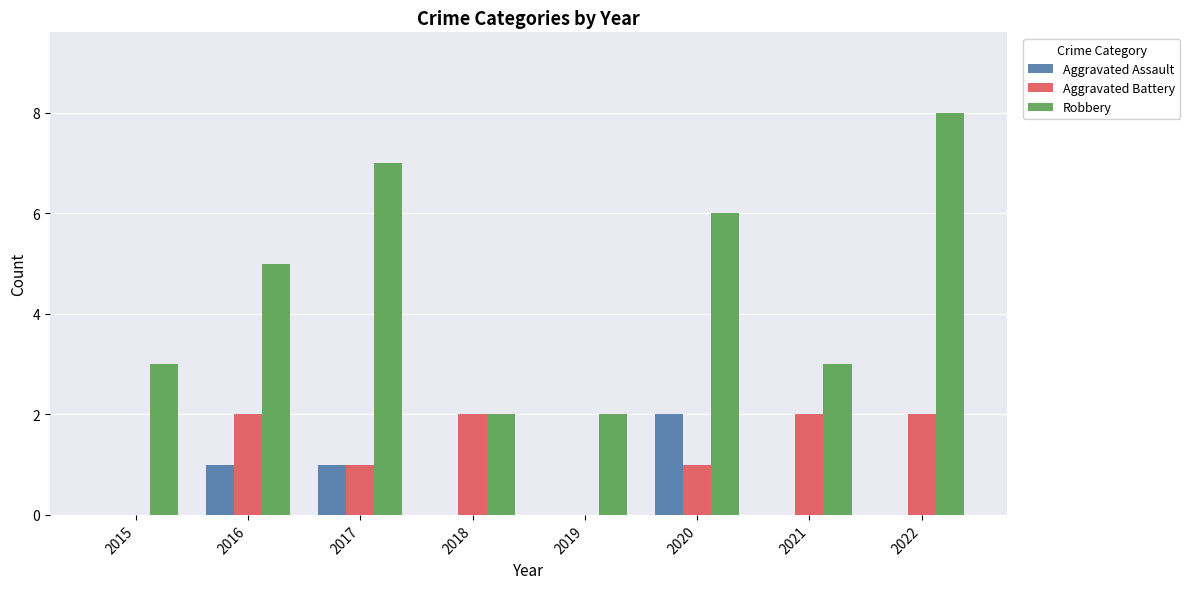

What is the approximate value of Robbery at 2022?

8